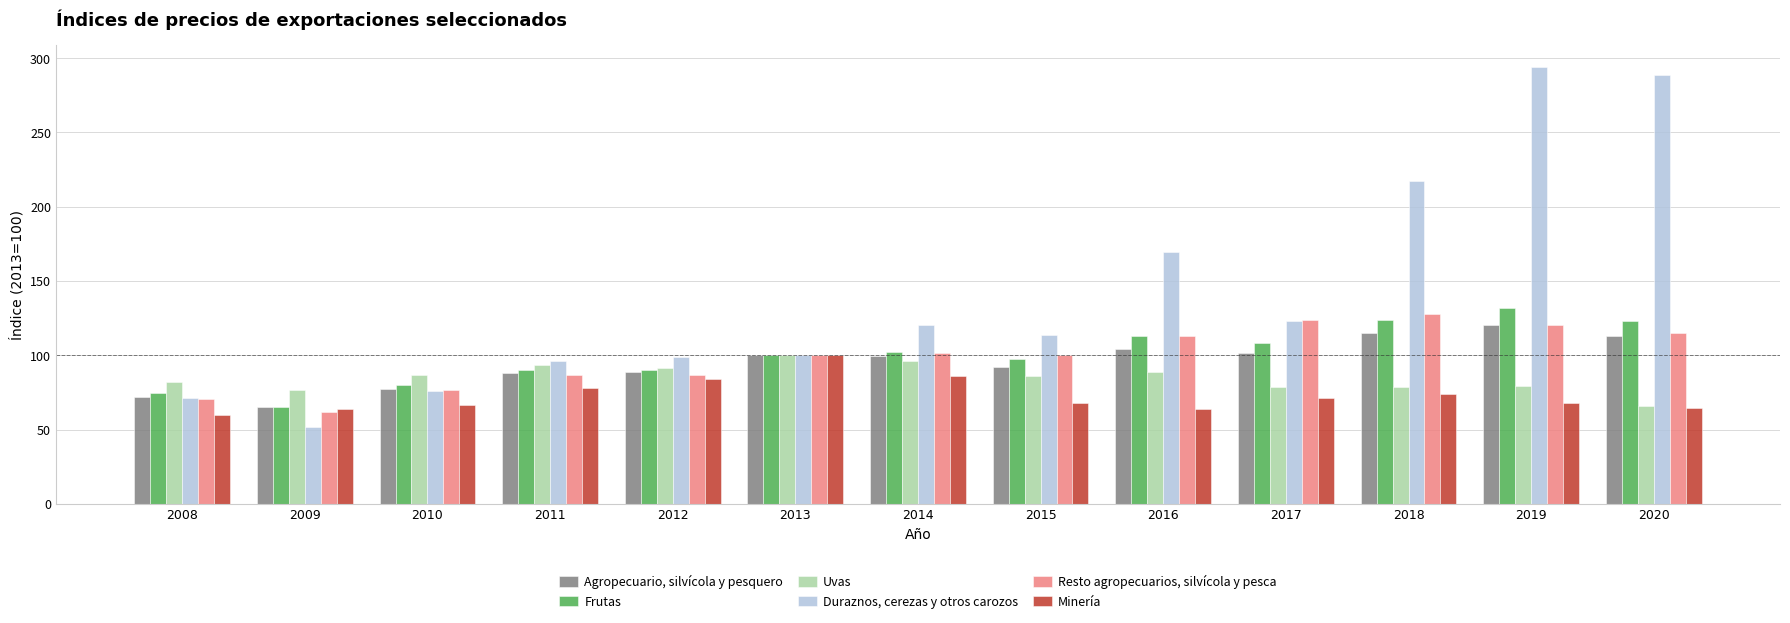

At which label does Uvas first exceed 86?

2010